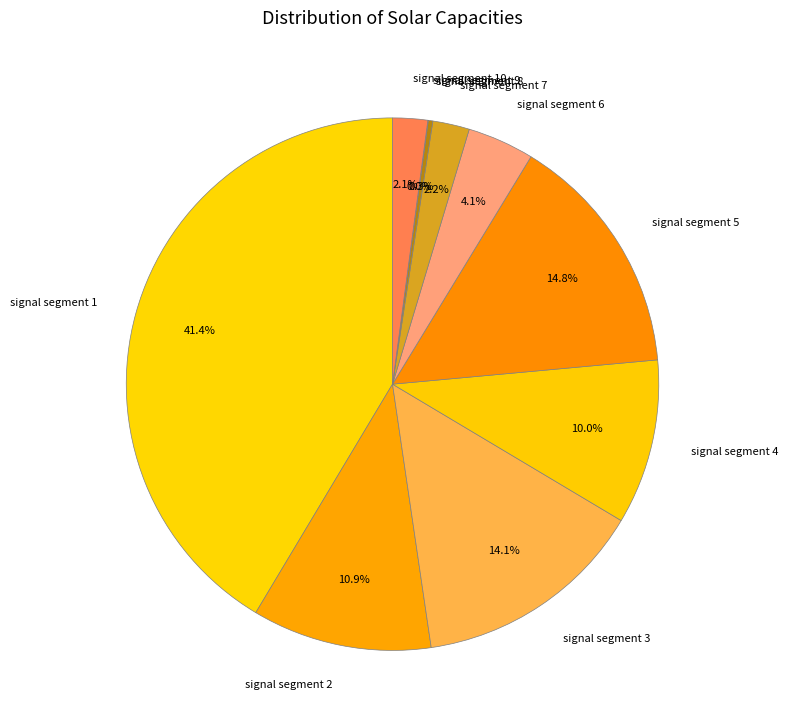

Is signal segment 2 the majority of the pie?

No